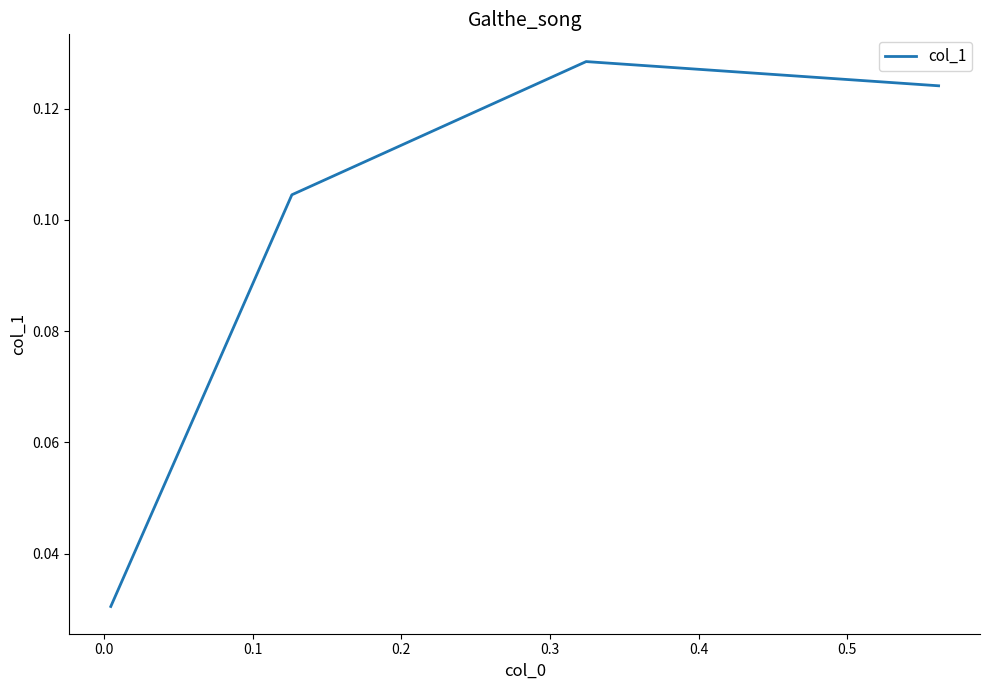

How many interior local peaks (higher than both neighbors) does the data have?

1